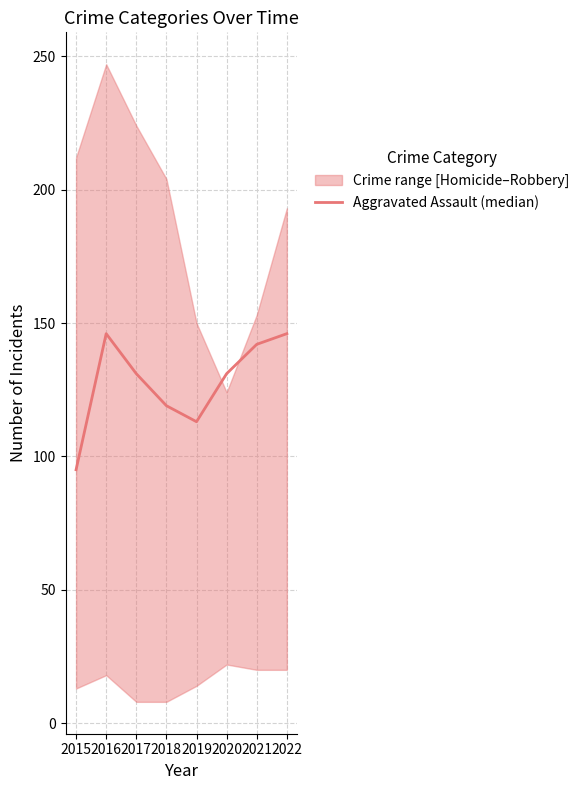

Where is the first local minimum?

2019